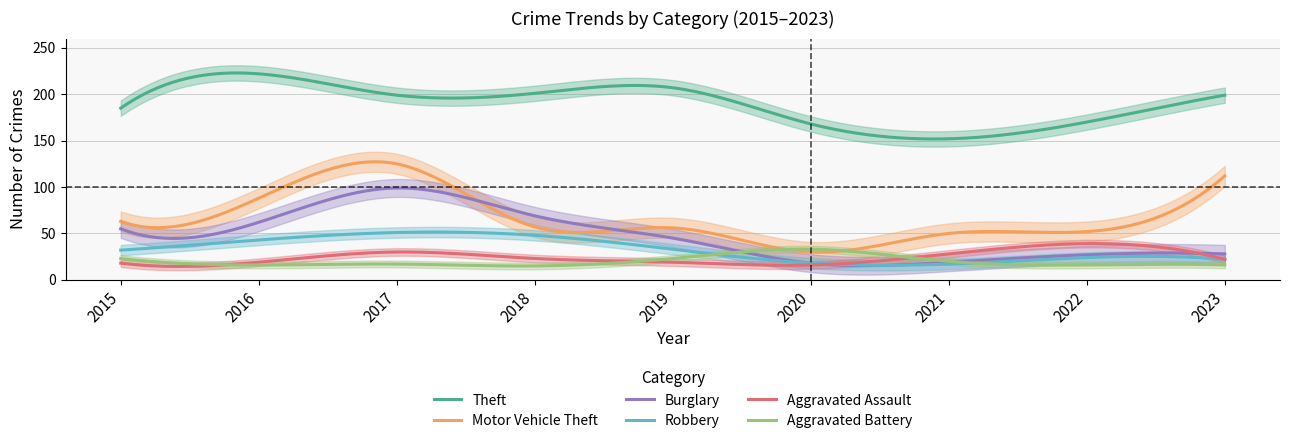

Is it true that Motor Vehicle Theft equals 34 at 2017?

False